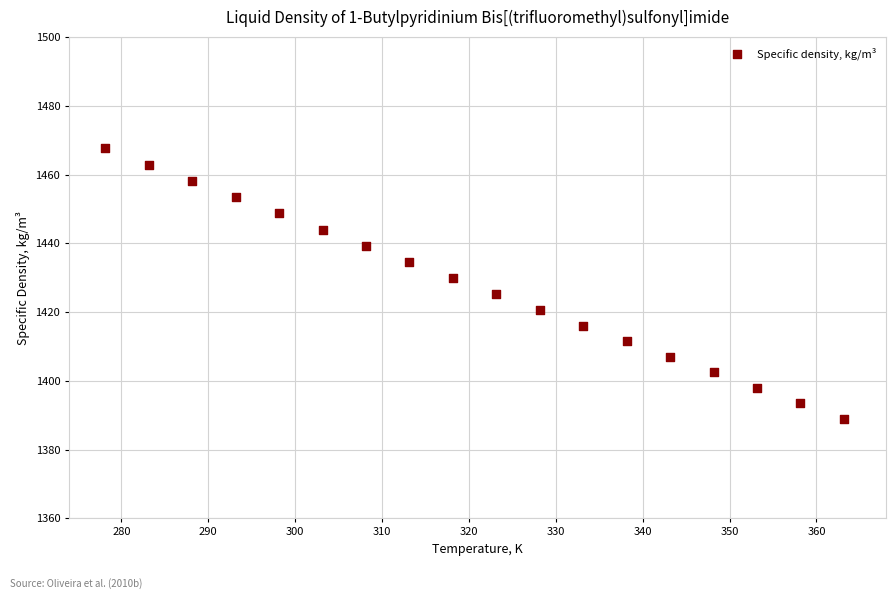

What is the range of Y values (max minus min)?

78.6